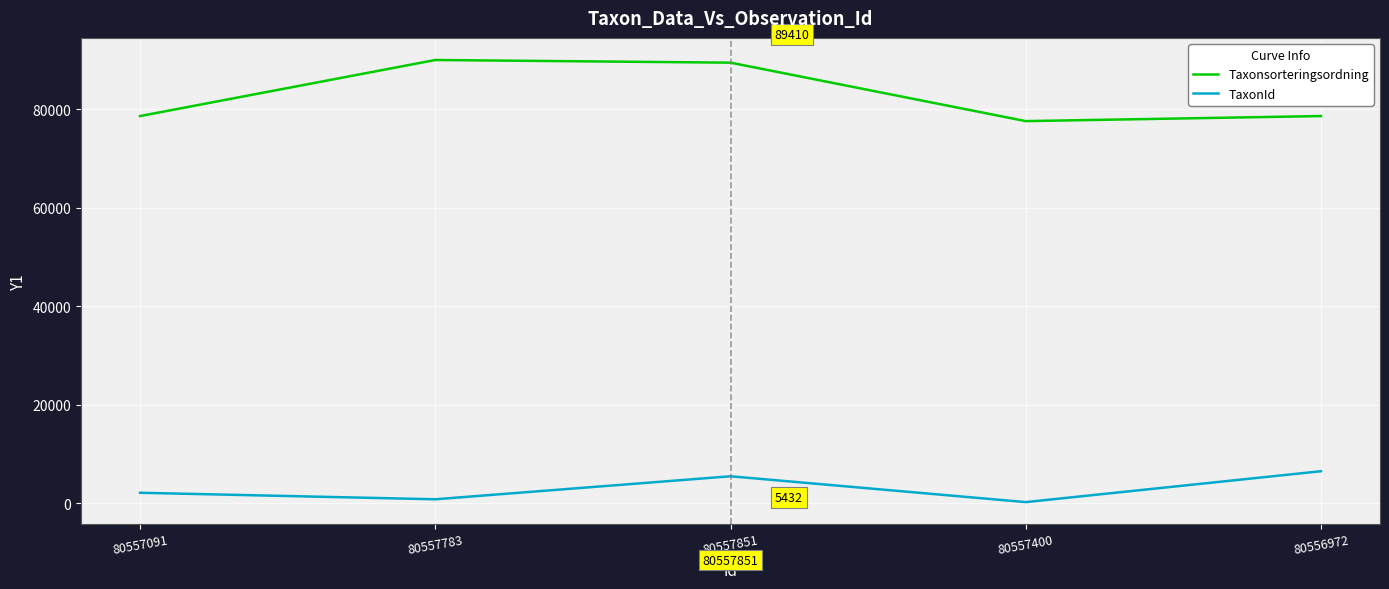

What are all the series names shown in the legend?

Taxonsorteringsordning, TaxonId